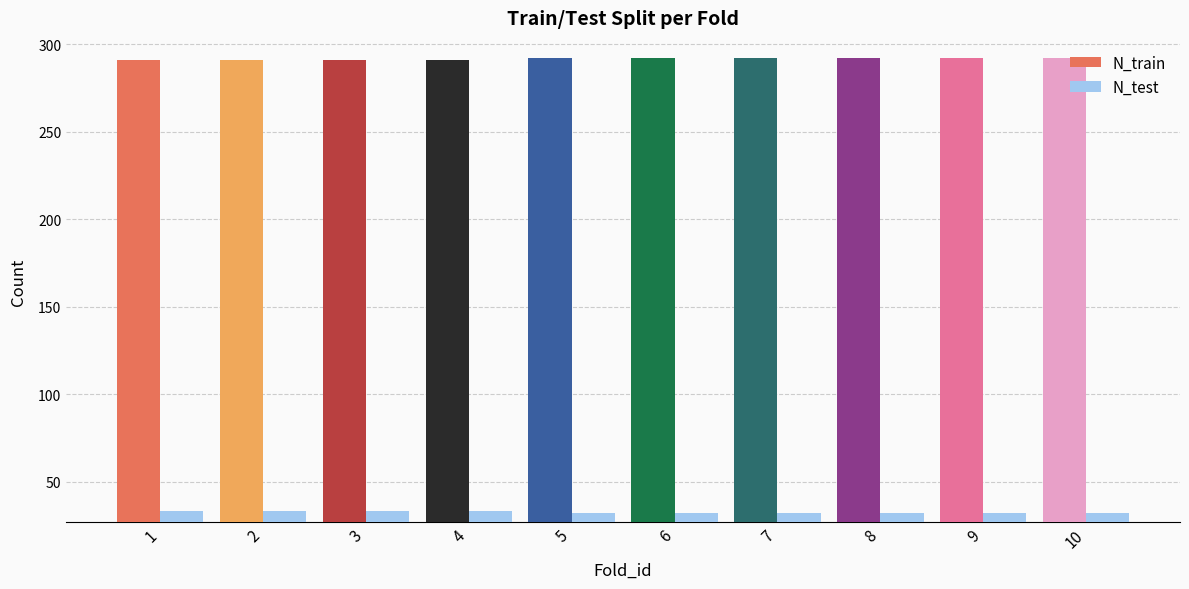

What is the smallest value displayed?

32